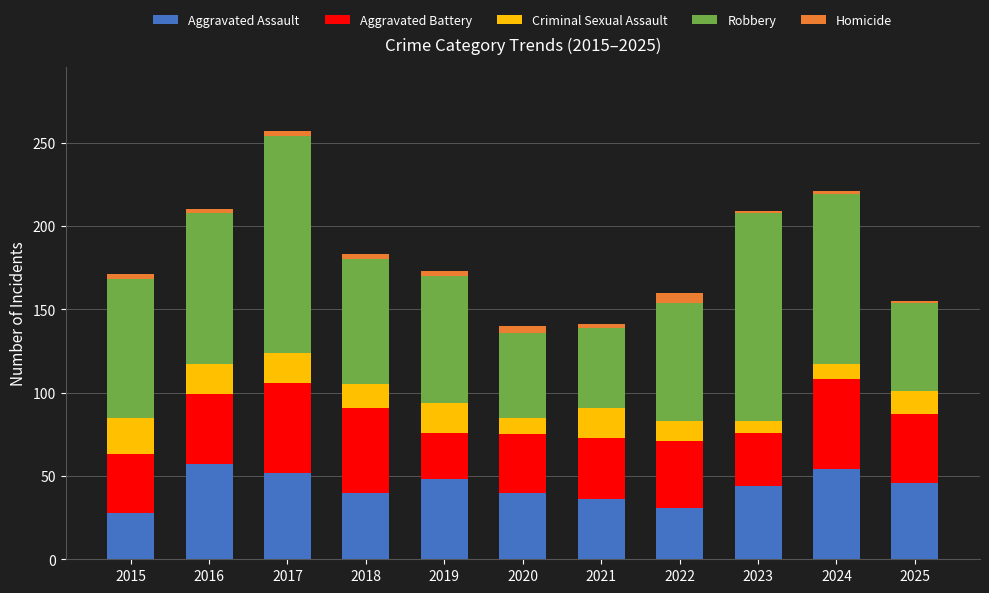

The value of Aggravated Assault at 2023 is 69. True or false?

False